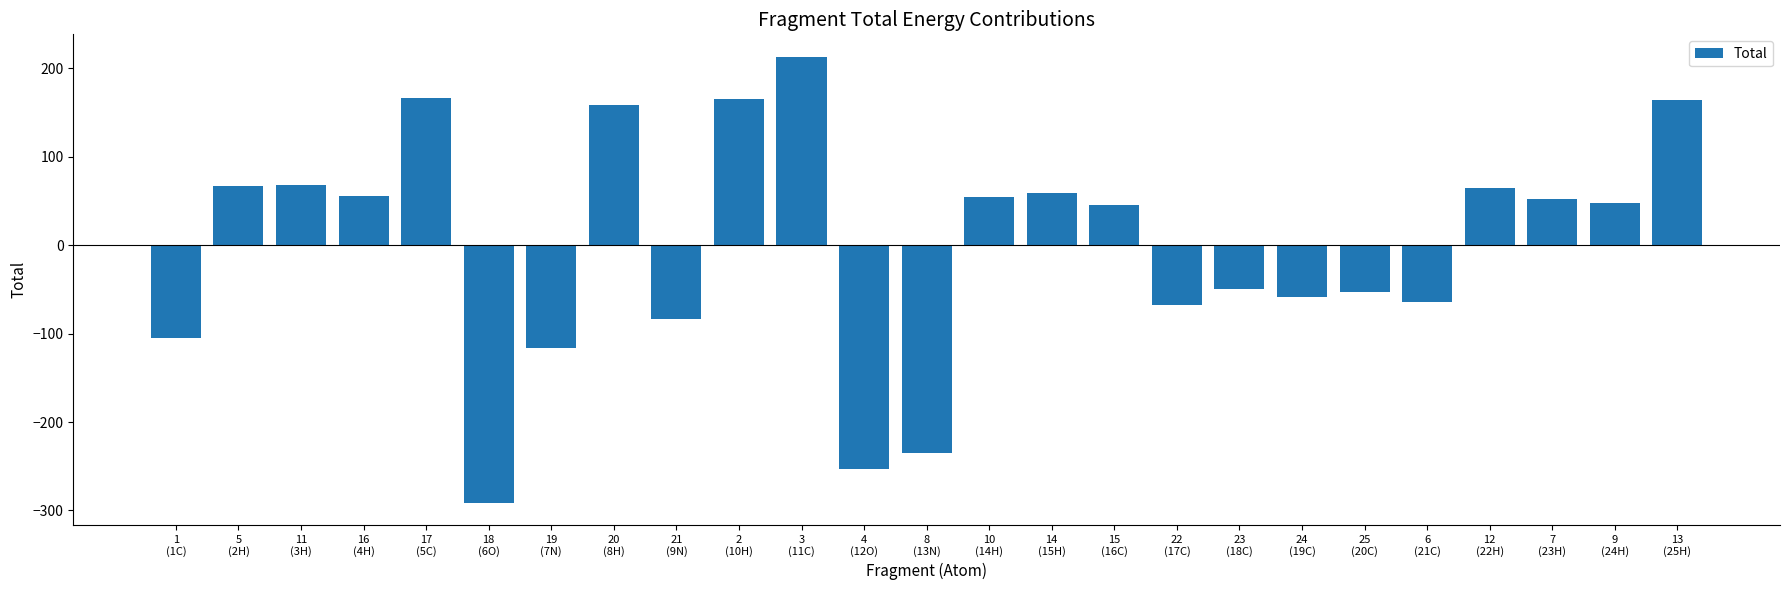

What is the greatest value displayed?

213